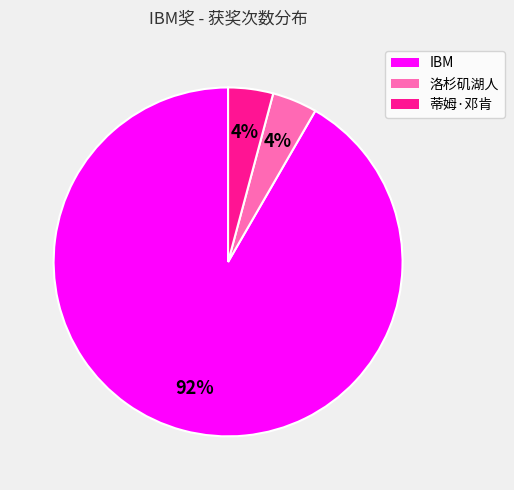

The IBM slice represents 92% of the pie. True or false?

True